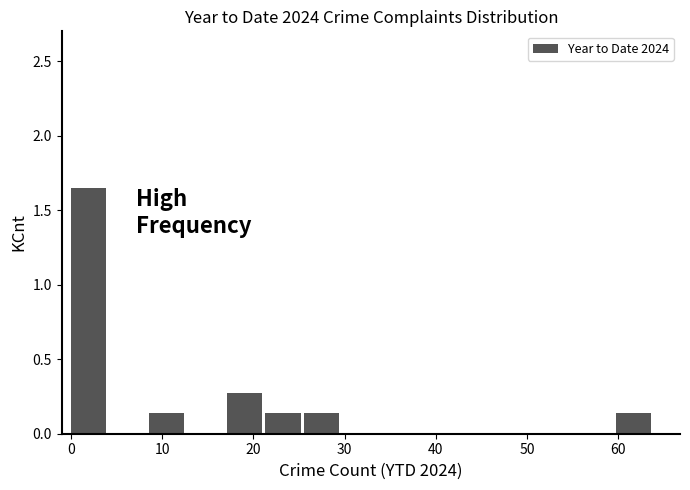

Over which range of the x-axis is the bar tallest?

0 to 4